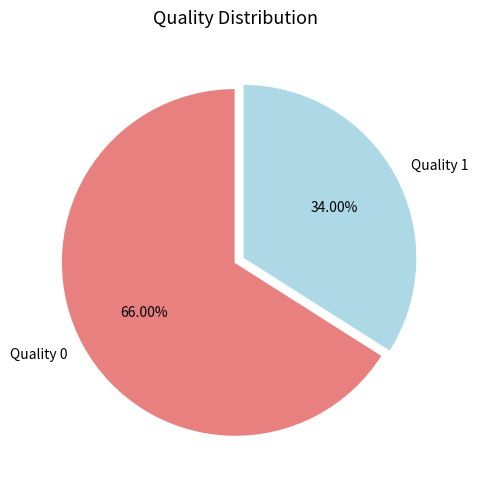

To the nearest percent, what is the difference between the largest and smallest slice percentages?

32%